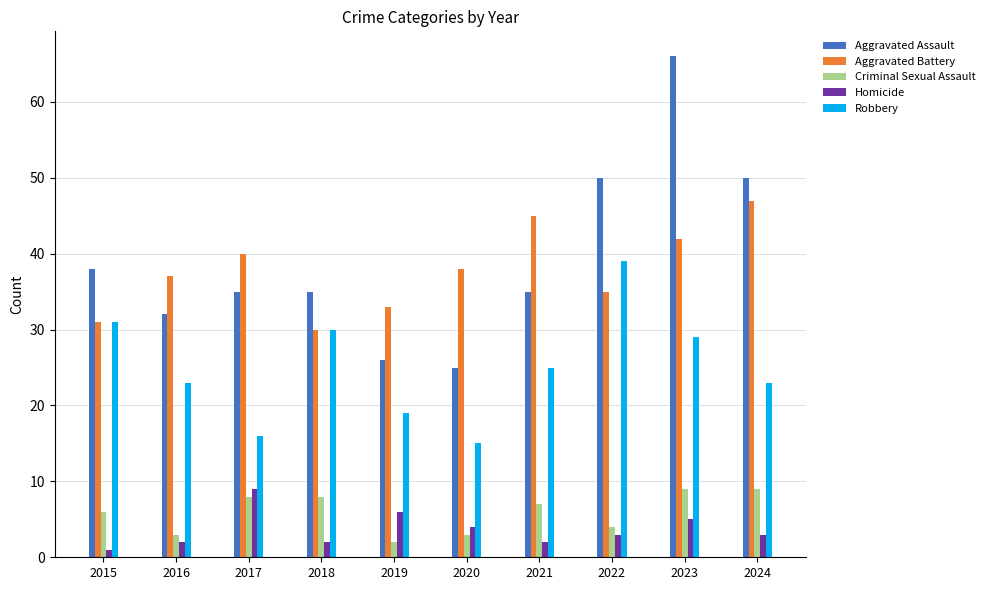

Which series has the widest spread of values?

Aggravated Assault